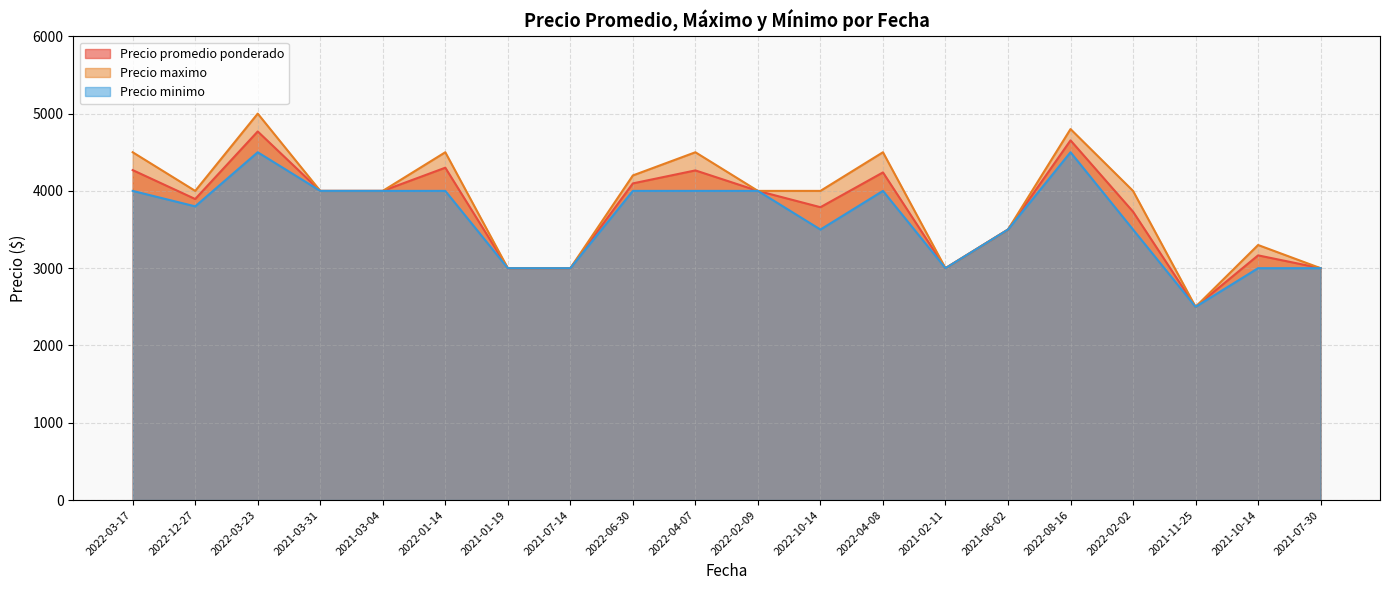

Rank the series at 2021-06-02 from highest to lowest value.

Precio promedio ponderado, Precio maximo, Precio minimo